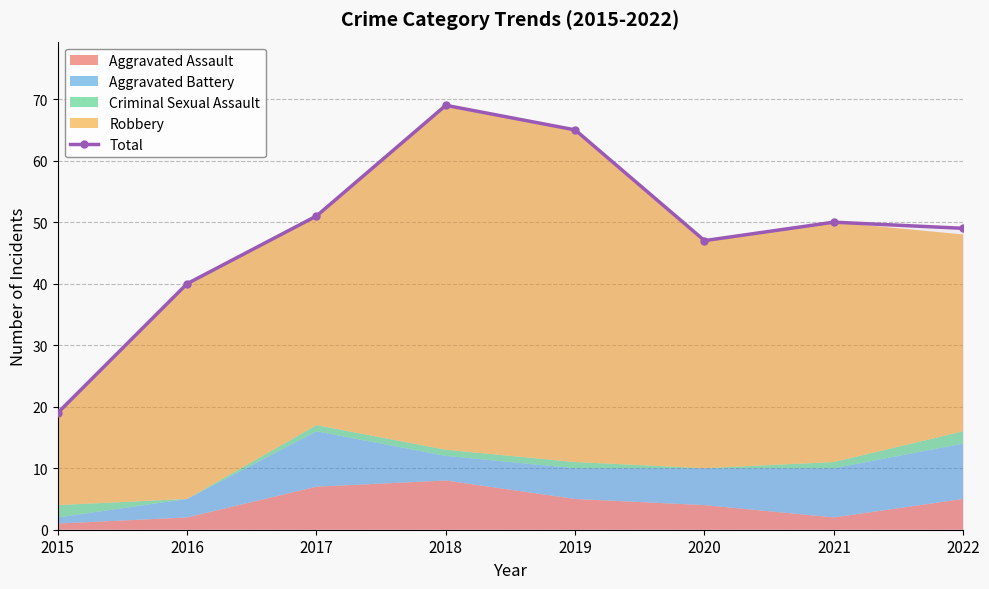

Which category has the lowest value across all series?

2015